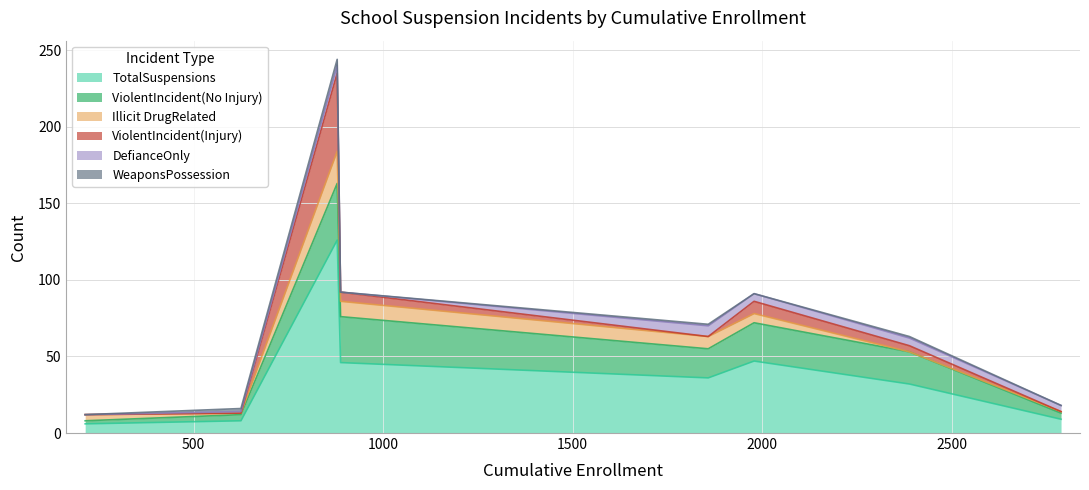

What is the highest value of the TotalSuspensions series?

126